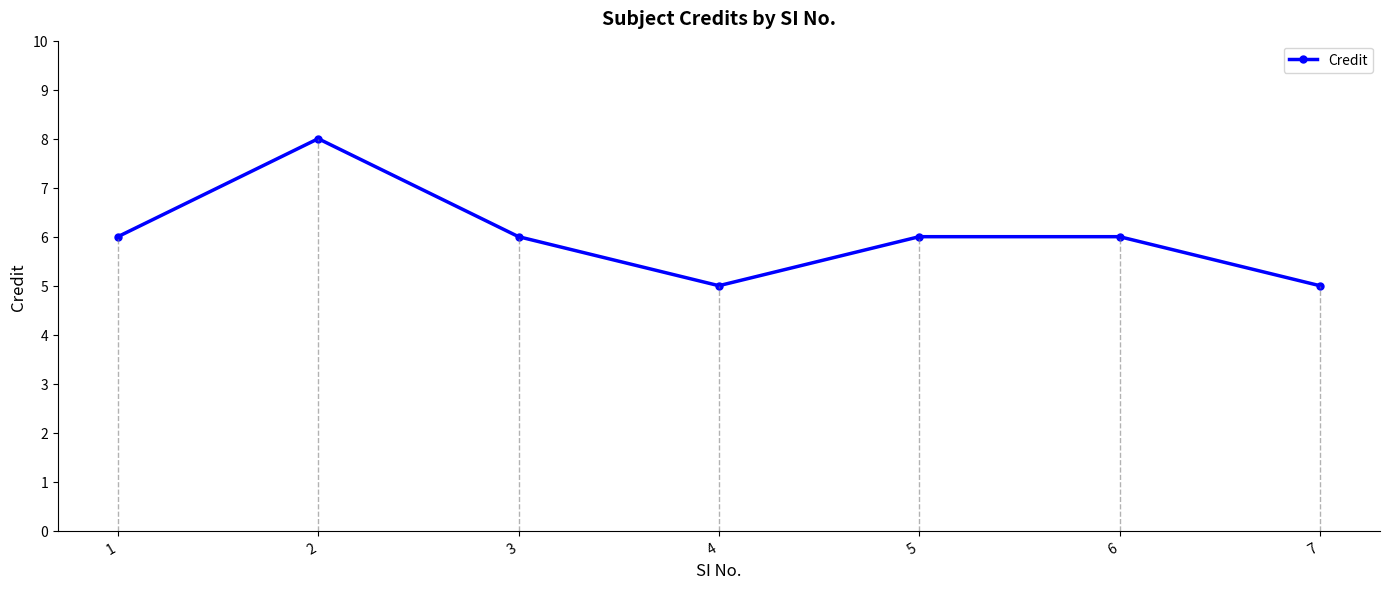

Read the value at 3.

6